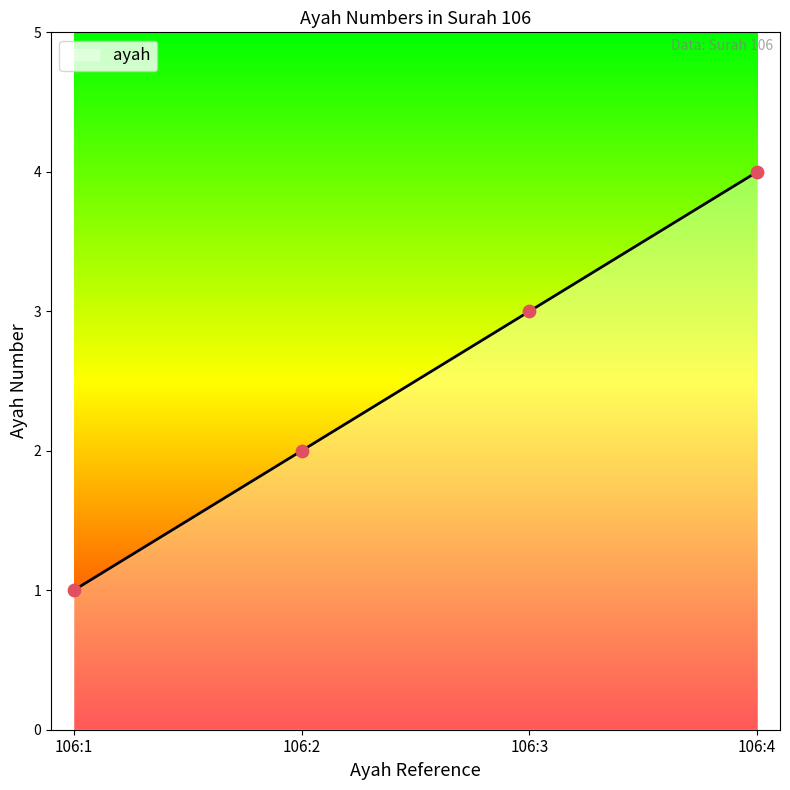

What is the ratio of the value at 106:1 to the value at 106:3?

0.3